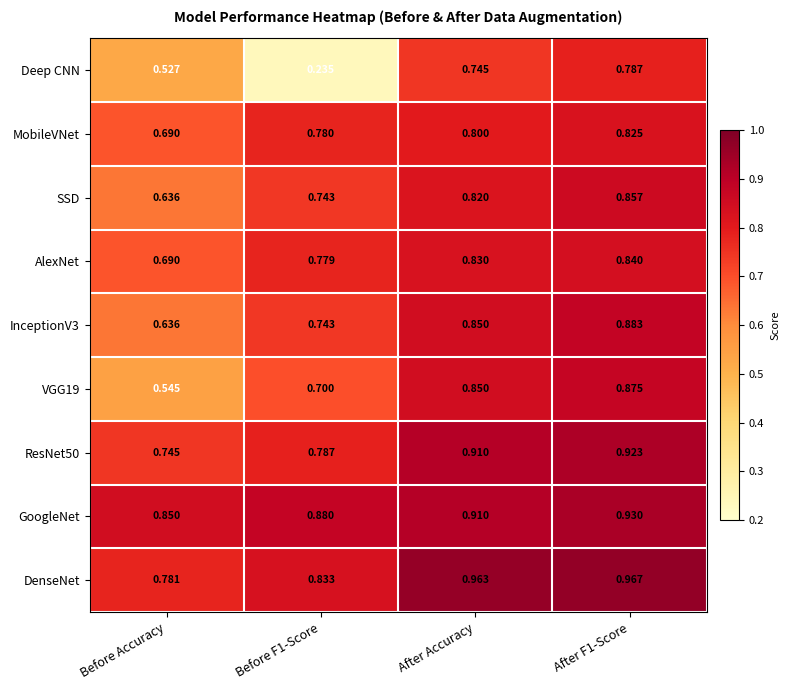

At which label is DenseNet closest to 0?

Before Accuracy